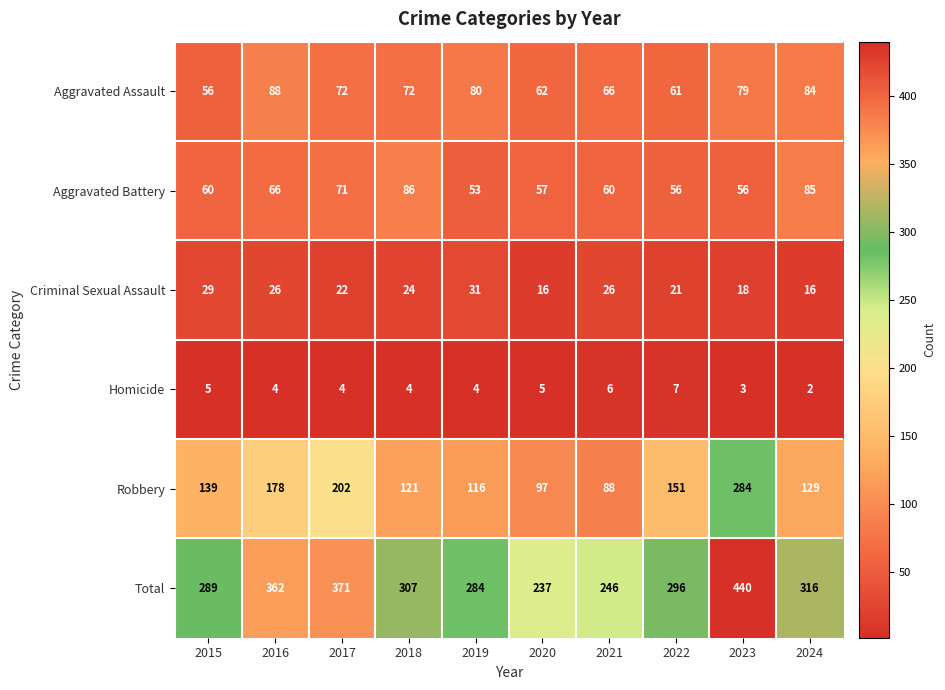

What is the average value of the Criminal Sexual Assault series?

23